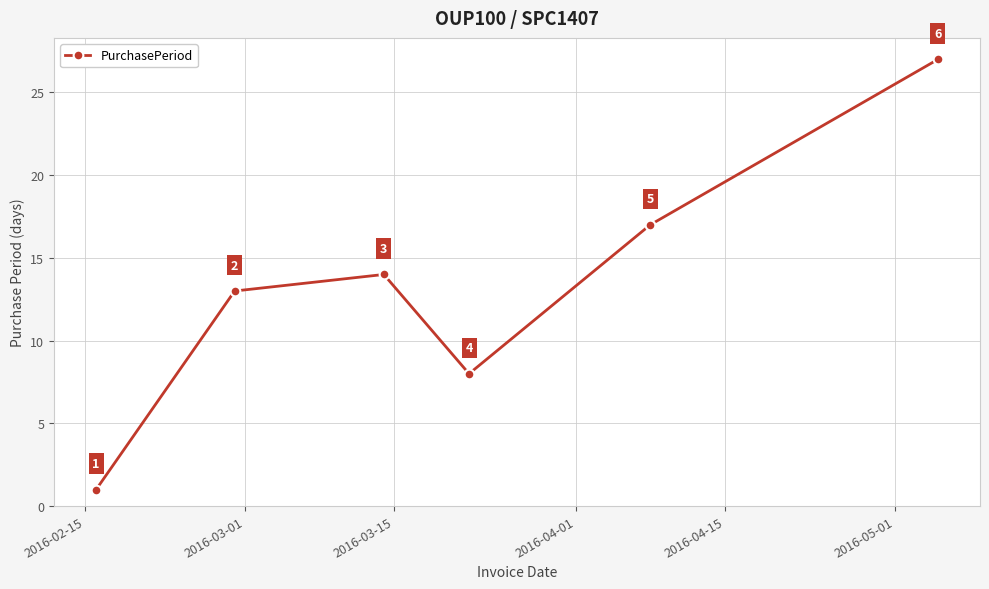

What is the value of the 6th point from the left?

27